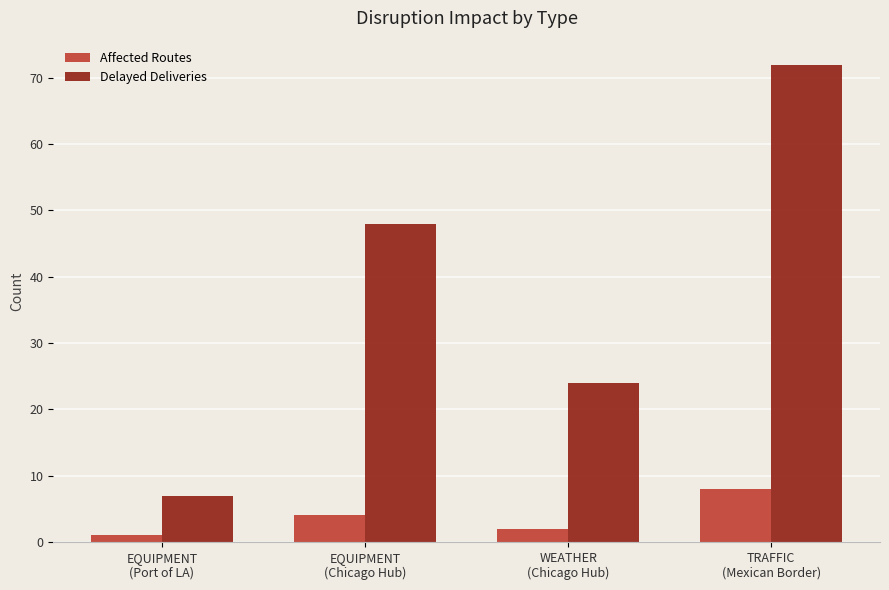

How many bars are there in total?

8